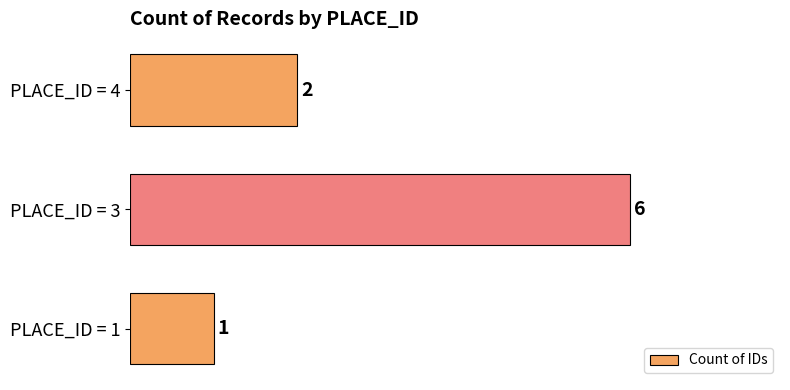

Reading top to bottom, extract all data points from this chart.

2	6	1